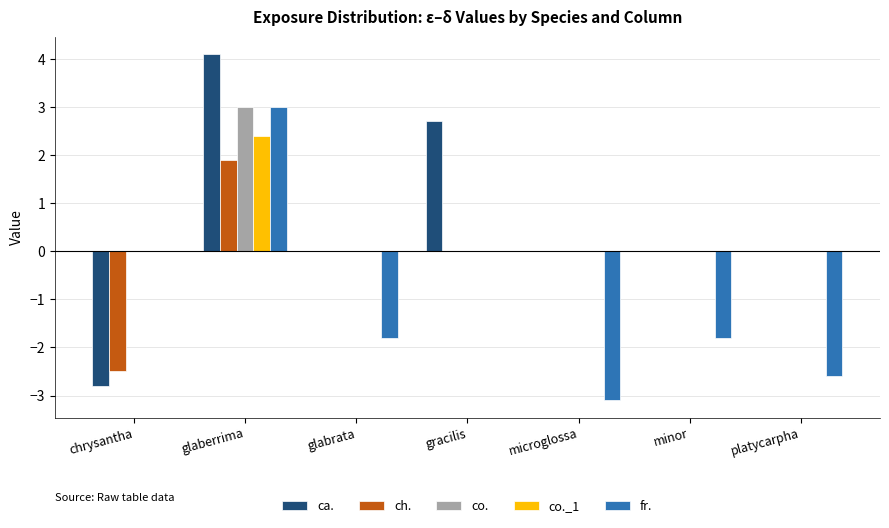

Is the value of co. at glaberrima greater than the value of ch. at gracilis?

Yes